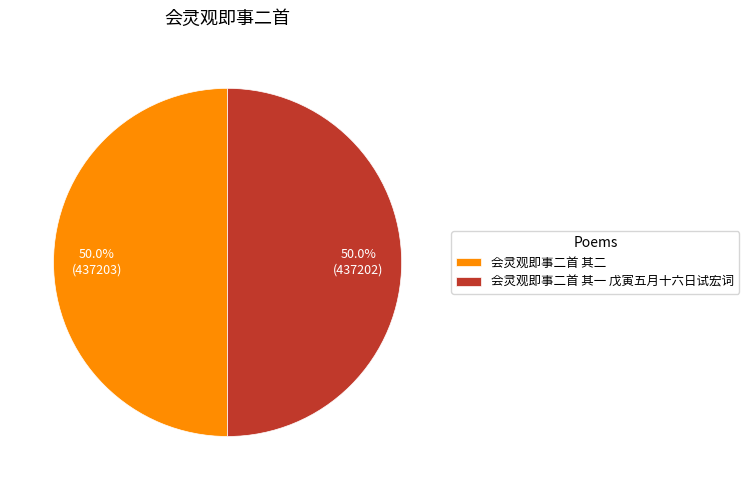

Combined, what portion of the pie is 会灵观即事二首 其二 and 会灵观即事二首 其一 戊寅五月十六日试宏词?

100.0%